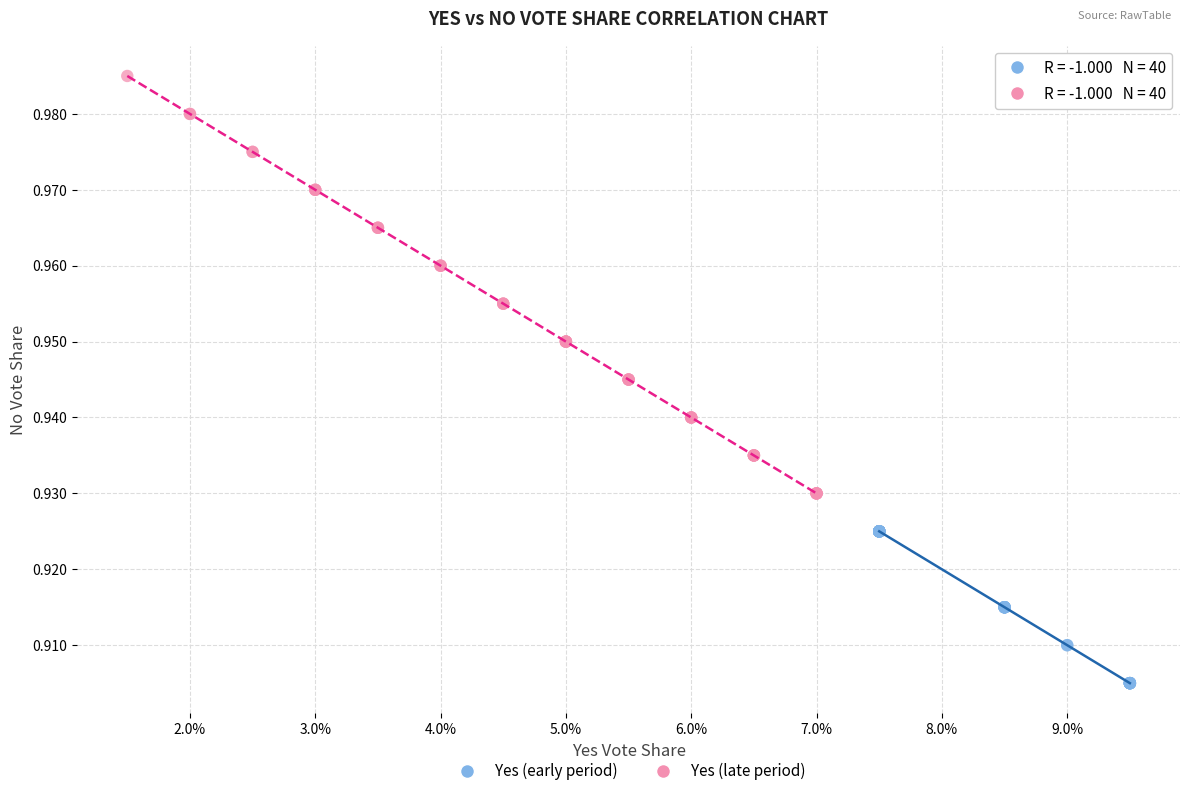

What are all the series names shown in the legend?

Yes (early period), Yes (late period)